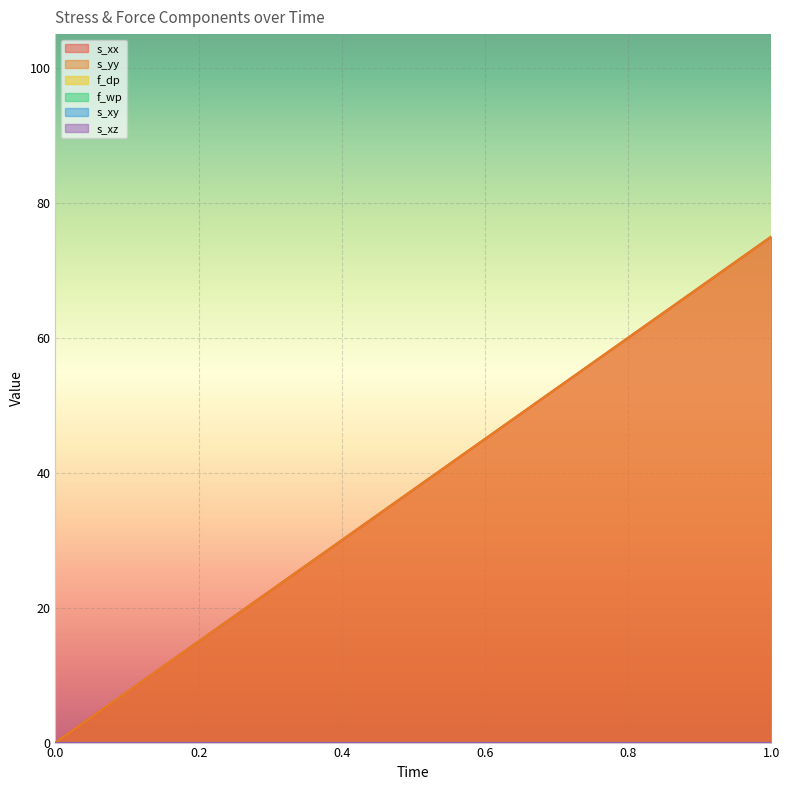

Reading right to left, extract all data points from this chart.

s_xx: 1=75	0=0
s_yy: 1=75	0=0
f_dp: 1=0	0=0
f_wp: 1=0	0=0
s_xy: 1=0	0=0
s_xz: 1=0	0=0